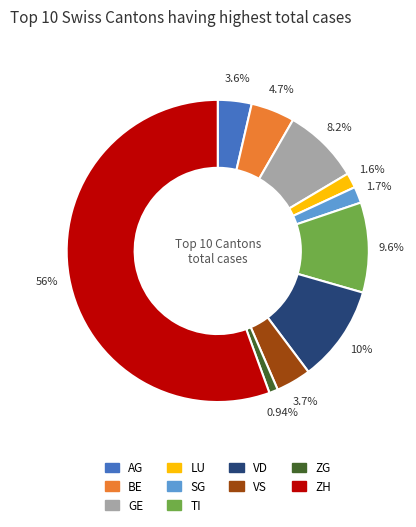

Which slice is the smallest?

ZG